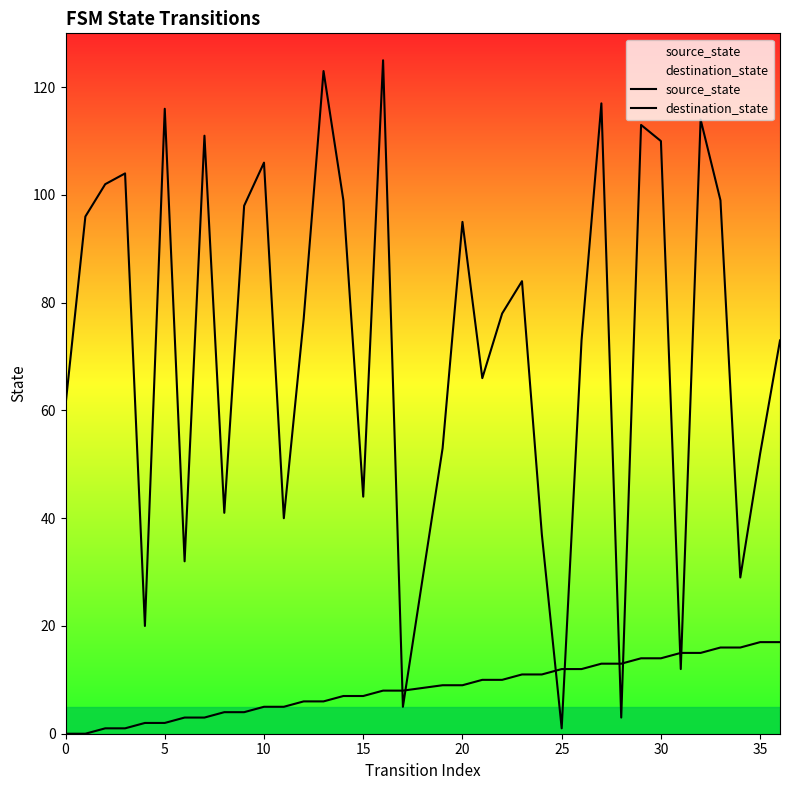

How many intersections are there between source_state and destination_state?

8